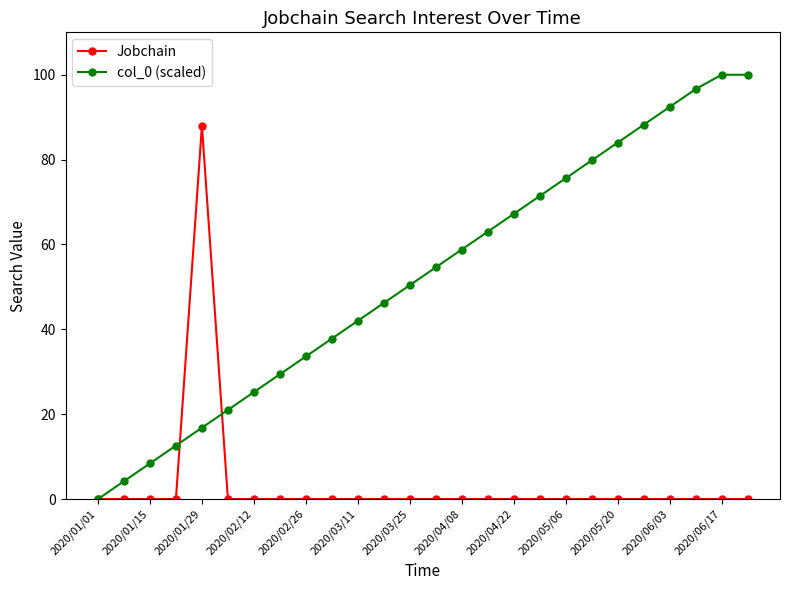

List the series in order of their overall mean, highest first.

col_0 (scaled), Jobchain